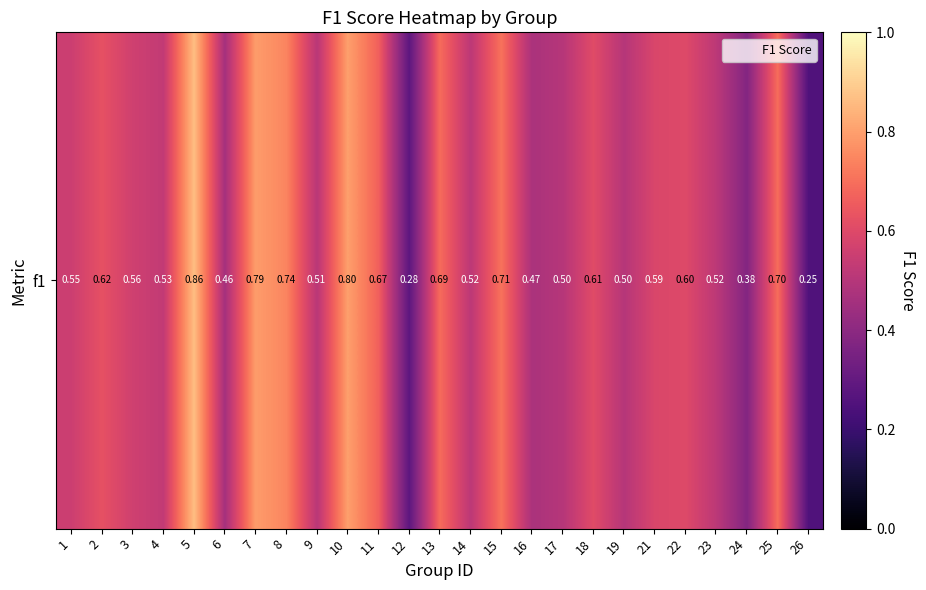

Between 26 and 19, which is larger?

19